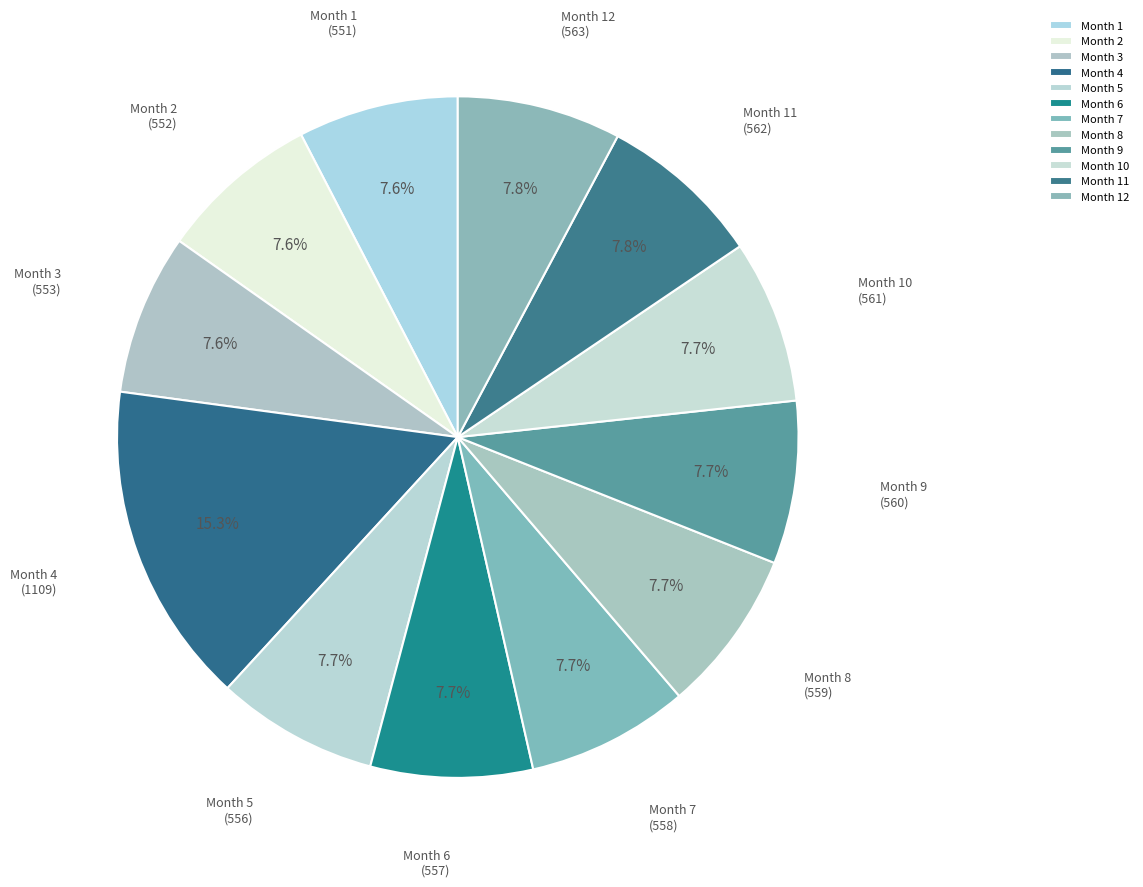

Does any single category account for the majority?

No